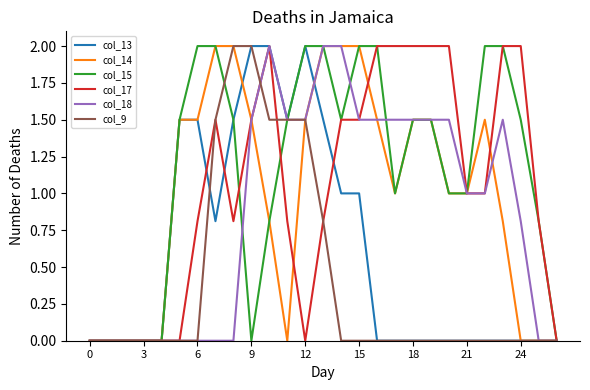

What is the greatest value displayed?

2.0